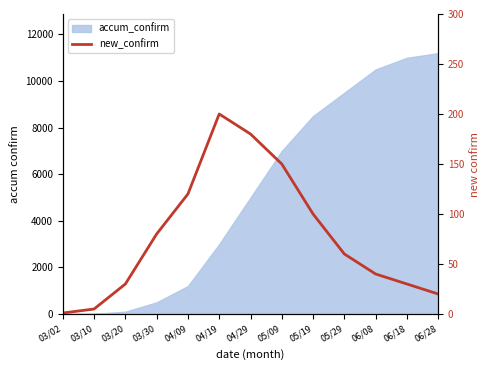

Reading left to right, transcribe all the data shown in this chart.

1	5	30	80	120	200	180	150	100	60	40	30	20